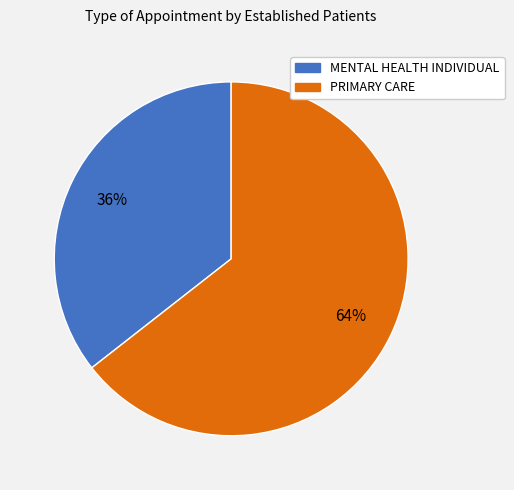

How many segments does this pie chart have?

2